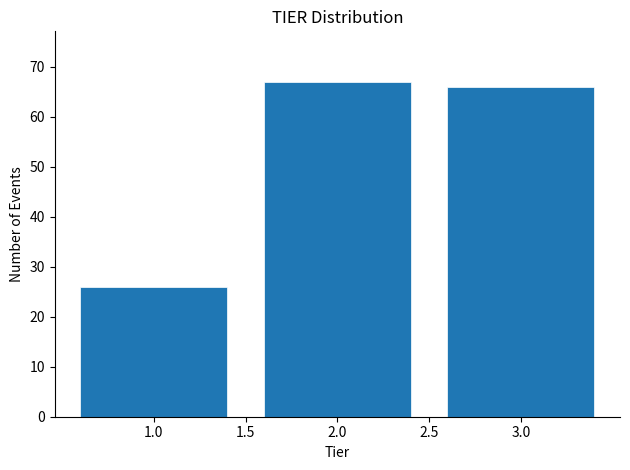

What is the height of the bar covering 1.5 to 2.5 on the x-axis? The values are not printed on the chart, so give them approximately, as read against the axis.

67